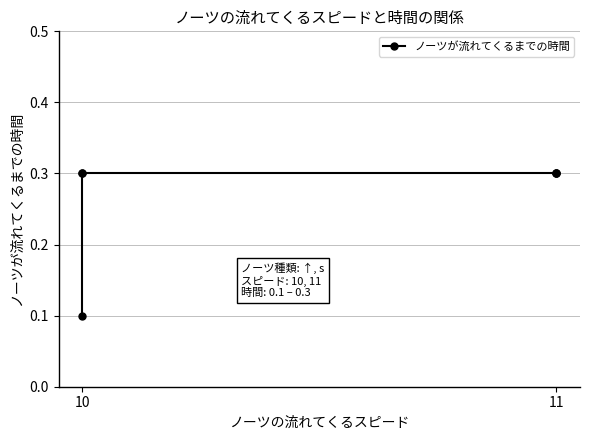

Which category has the highest value across all series?

10